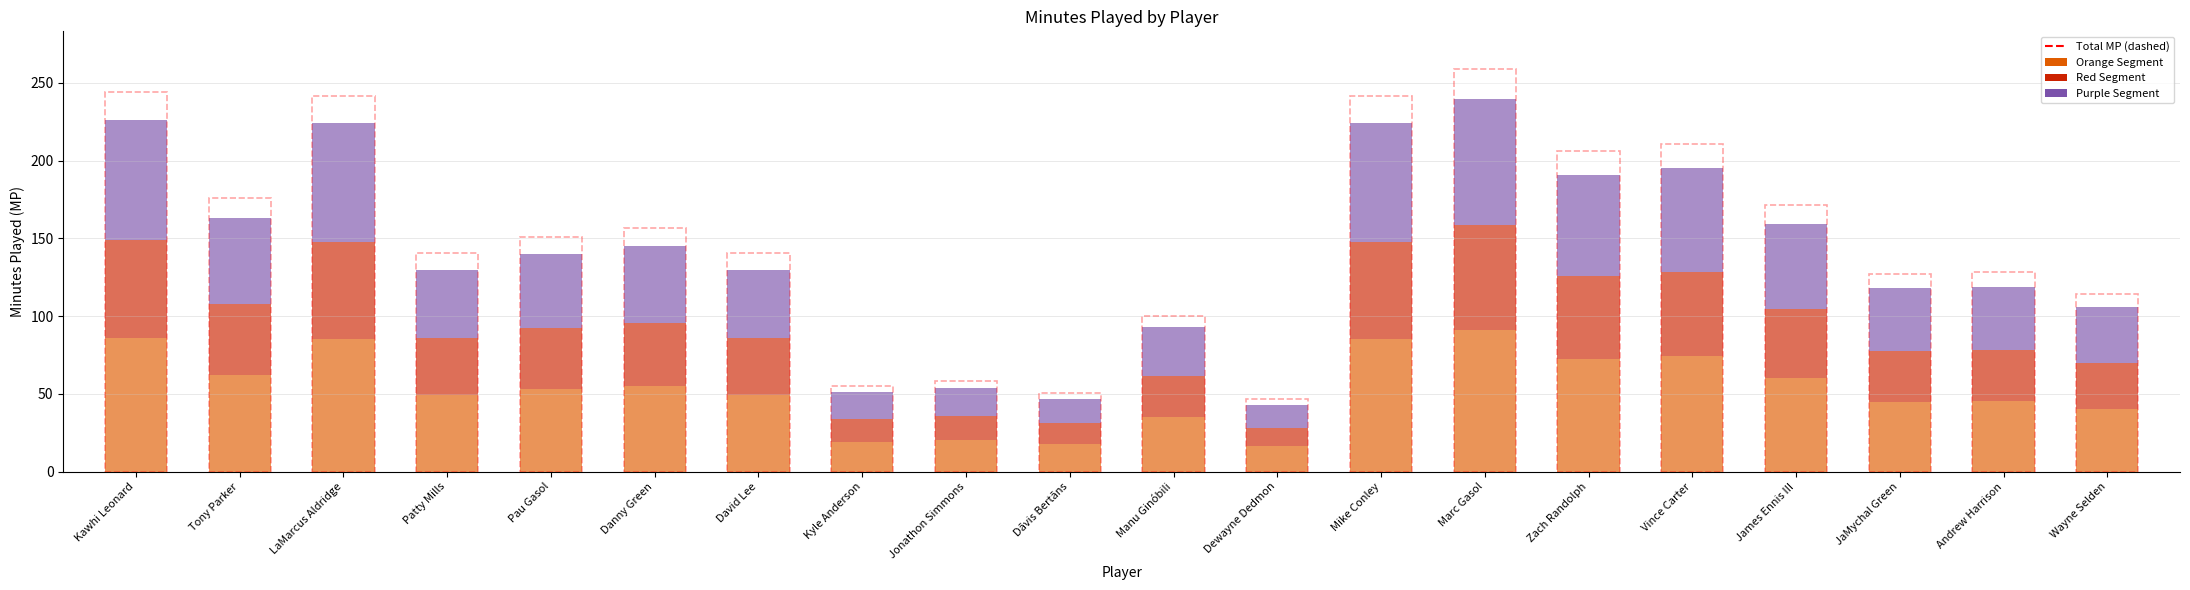

What is the highest value of the Orange Segment series?

91.2